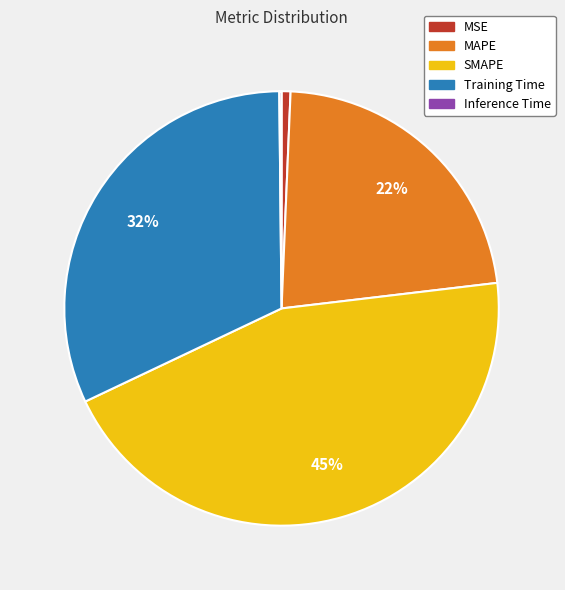

To the nearest percent, what is the average slice percentage?

20%